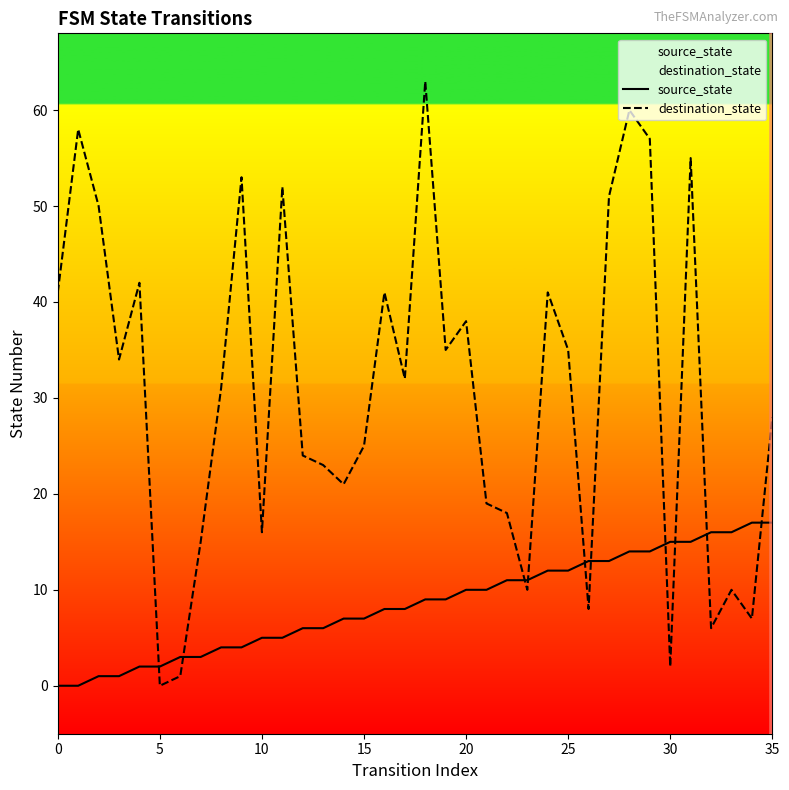

The source_state series shows 9 at 11. True or false?

False